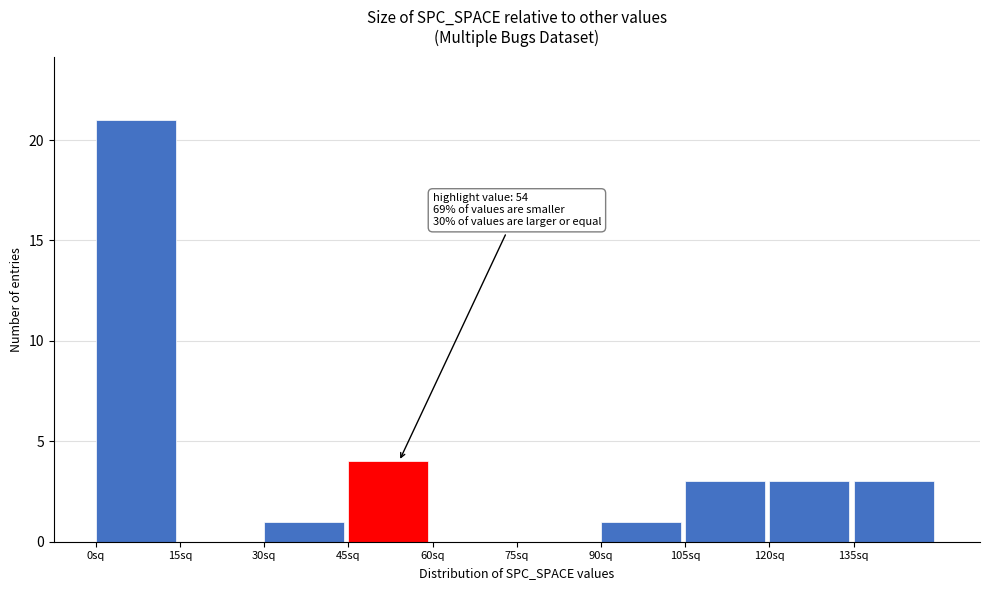

Which range on the x-axis has the tallest bar?

0 to 15